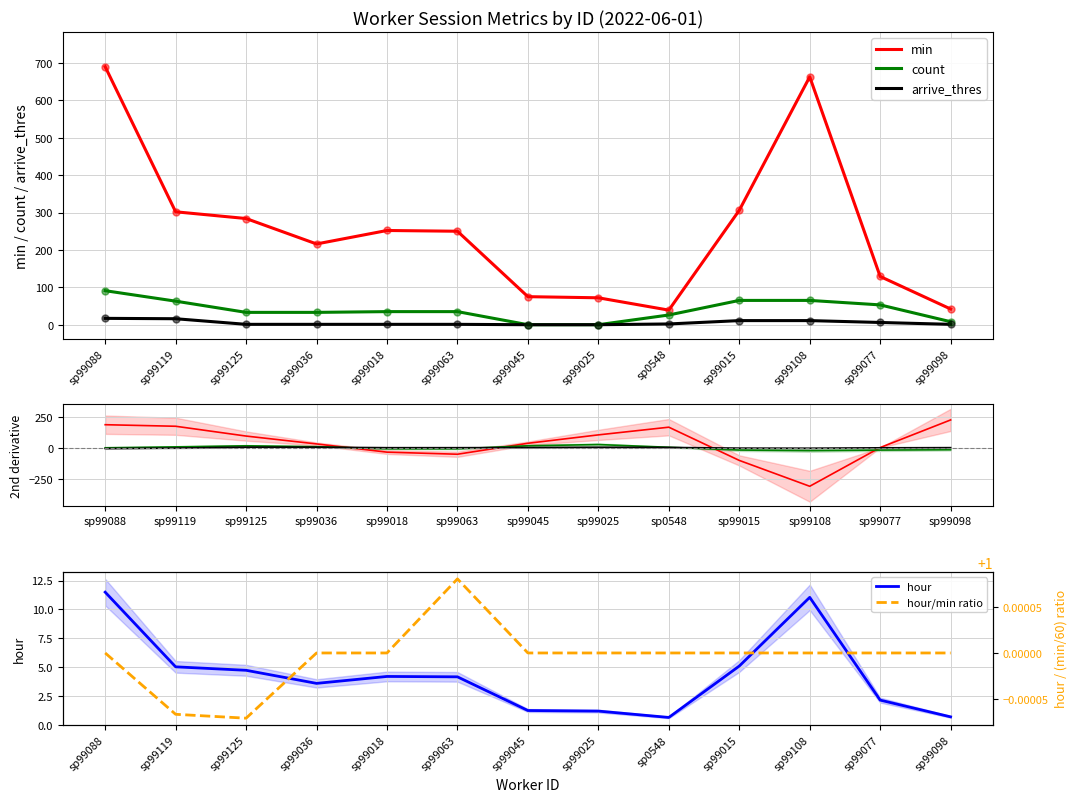

Which series has the widest spread of values?

min